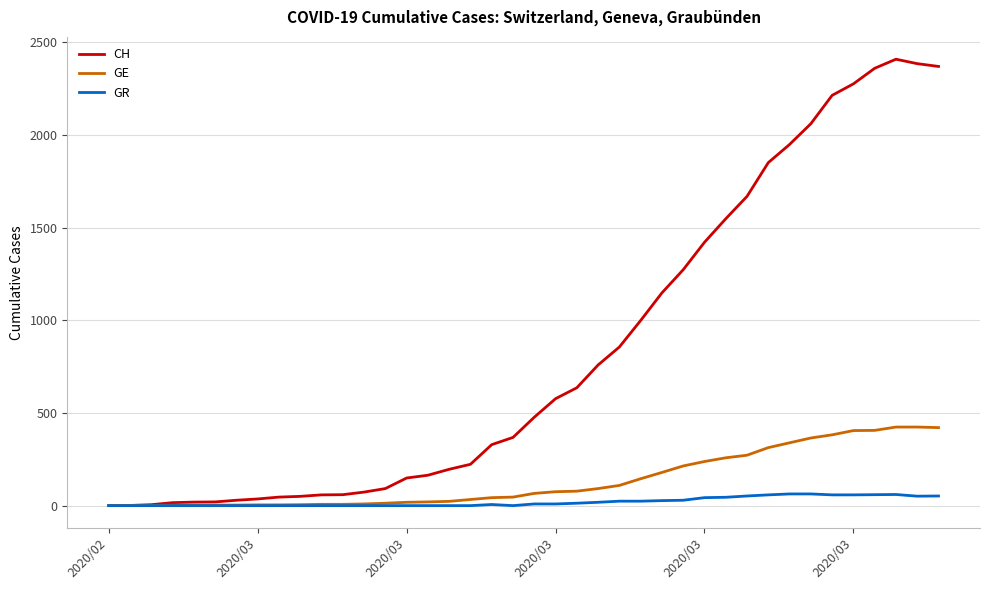

Which series has the largest total across all categories?

CH